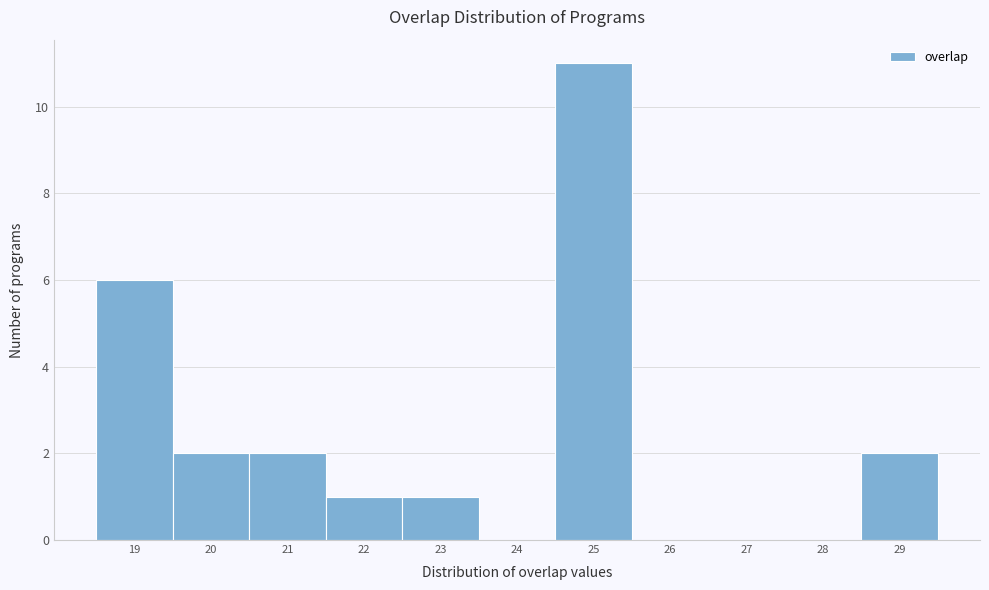

Reading left to right, list every bar in this chart as the range it spans on the x-axis followed by its height. The values are not printed on the chart, so give them approximately, as read against the axis.

18.5 to 19.5: 6
19.5 to 20.5: 2
20.5 to 21.5: 2
21.5 to 22.5: 1
22.5 to 23.5: 1
23.5 to 24.5: 0
24.5 to 25.5: 11
25.5 to 26.5: 0
26.5 to 27.5: 0
27.5 to 28.5: 0
28.5 to 29.5: 2